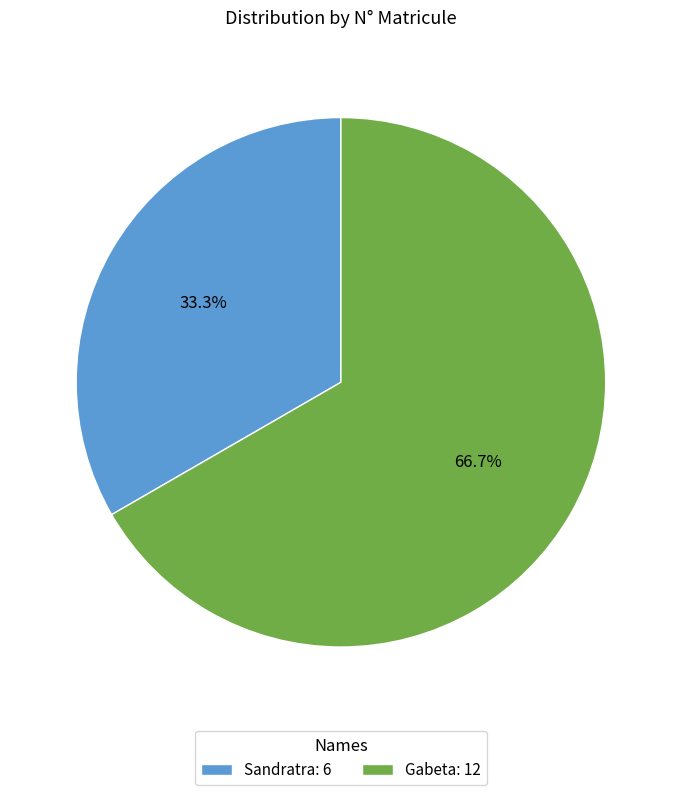

To the nearest percent, what portion does Sandratra represent?

33%